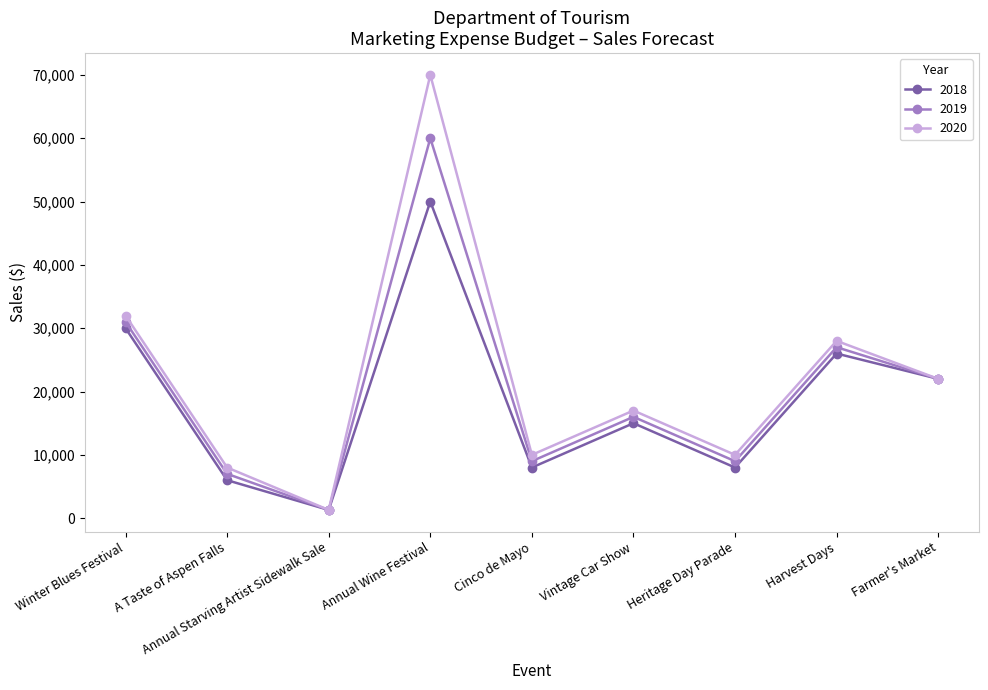

In 2019, how many points are higher than both neighbors (excluding endpoints)?

3